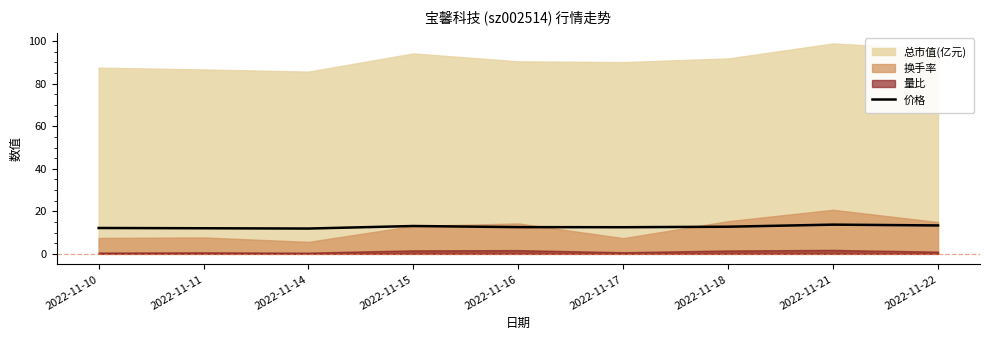

List the labels in order of value, smallest first.

2022-11-14, 2022-11-11, 2022-11-10, 2022-11-17, 2022-11-16, 2022-11-18, 2022-11-15, 2022-11-22, 2022-11-21